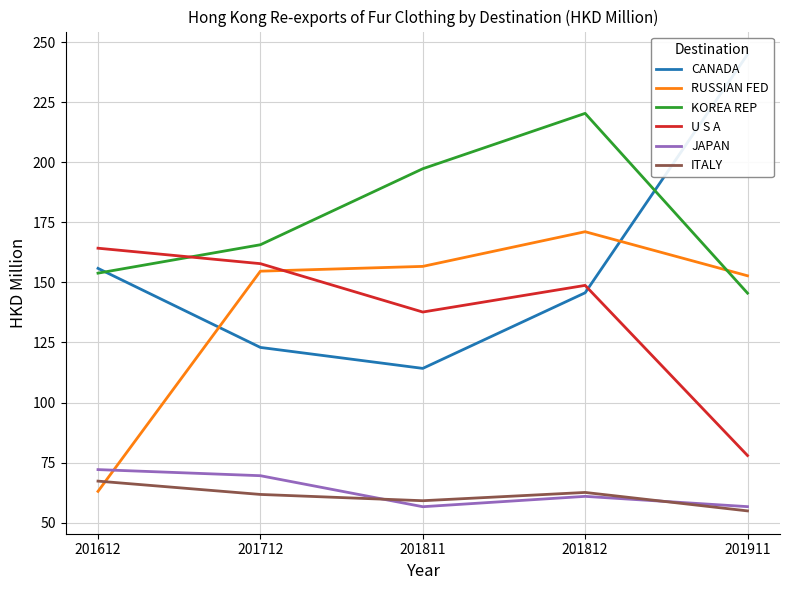

At 201712, list the series in order from largest to smallest.

KOREA REP, U S A, RUSSIAN FED, CANADA, JAPAN, ITALY